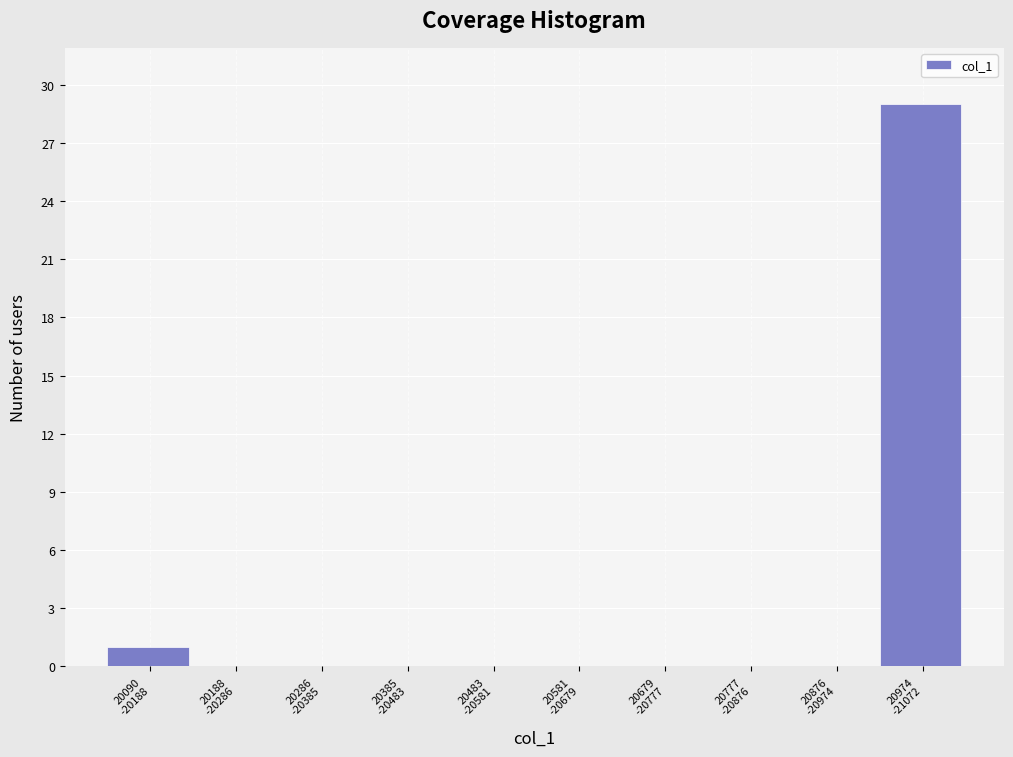

What is the maximum value shown in the chart?

29